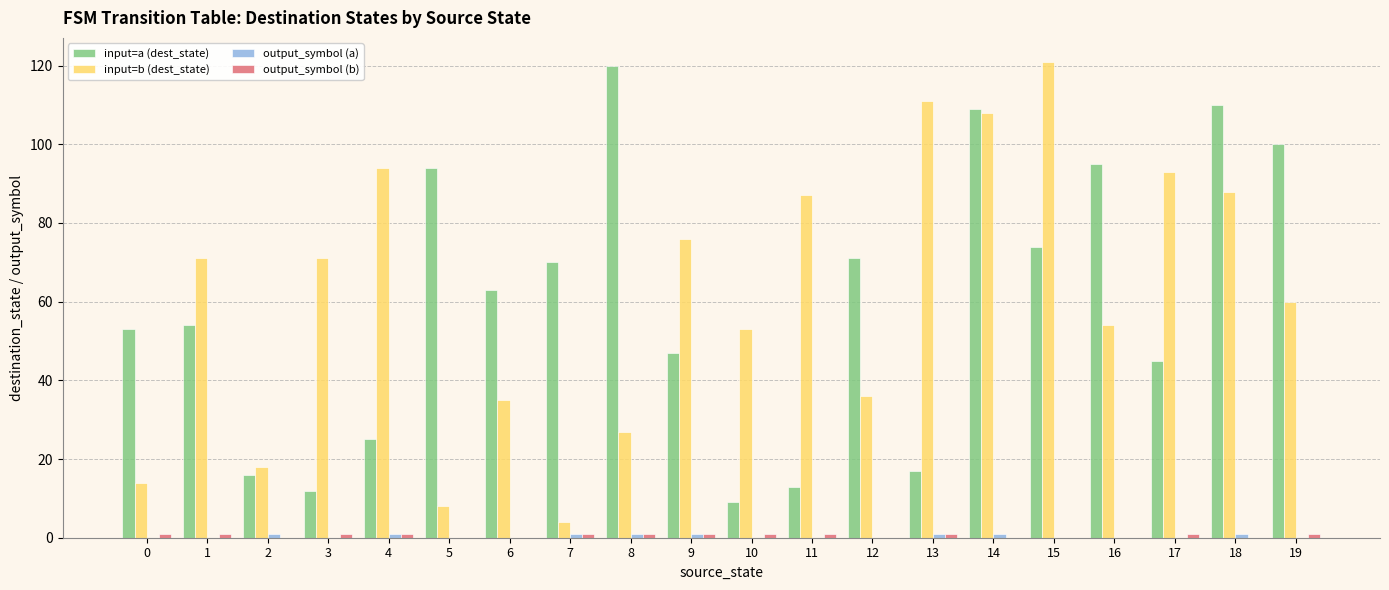

How many series are shown in this chart?

4